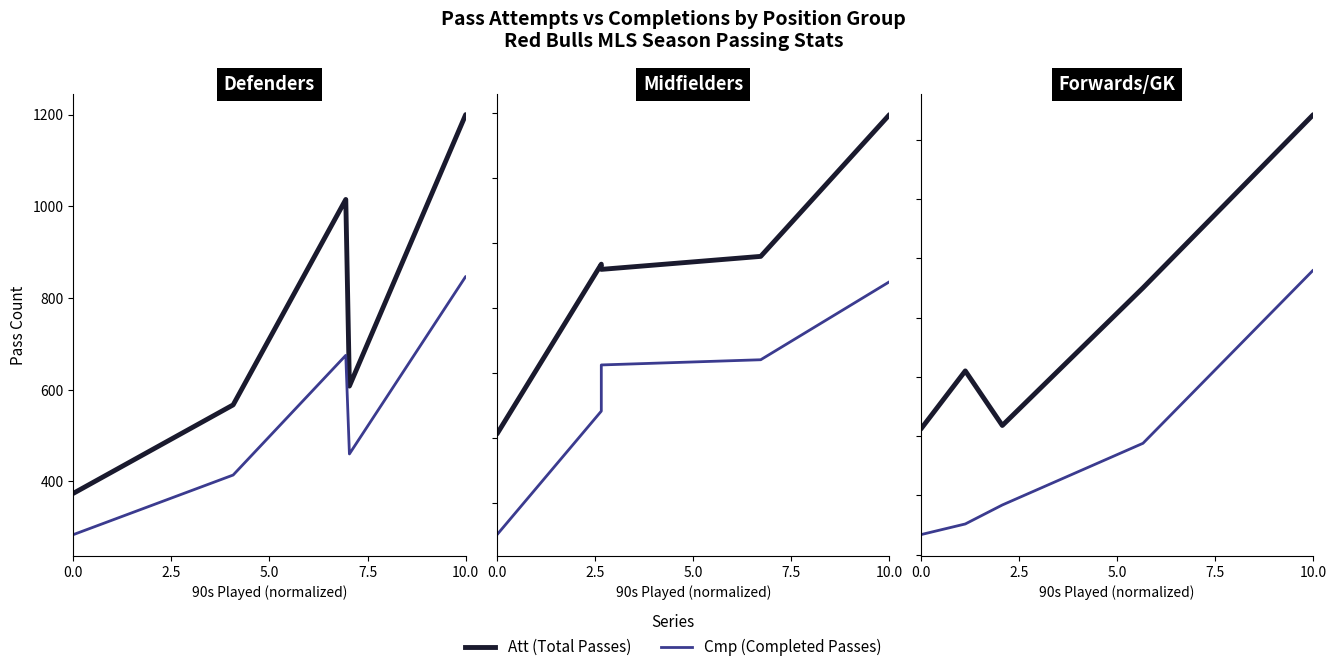

What position from the right is 0.0?

5